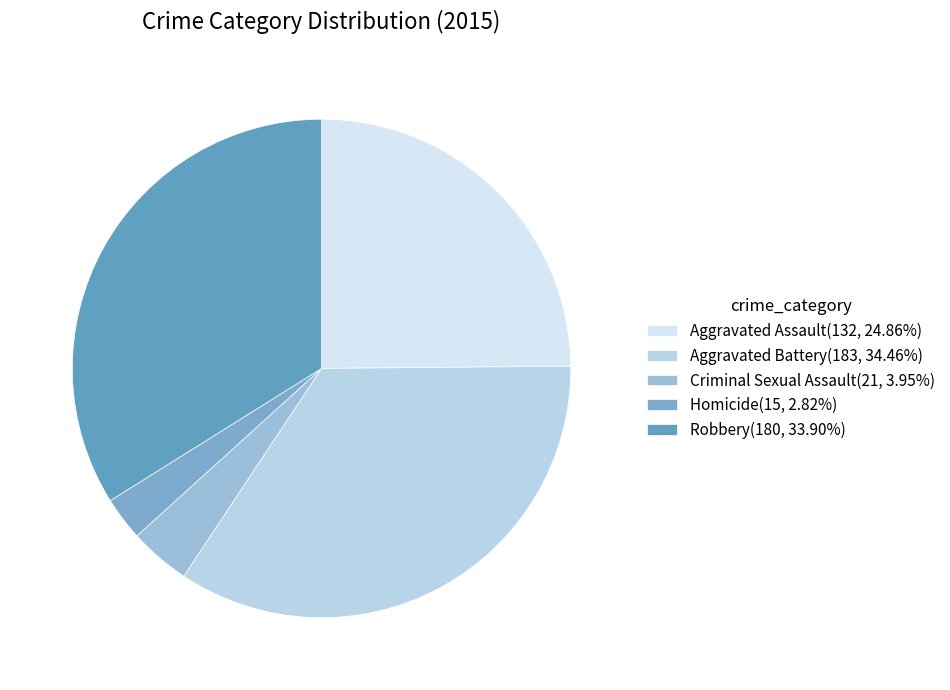

To the nearest percent, what percentage of the pie is Criminal Sexual Assault?

4%